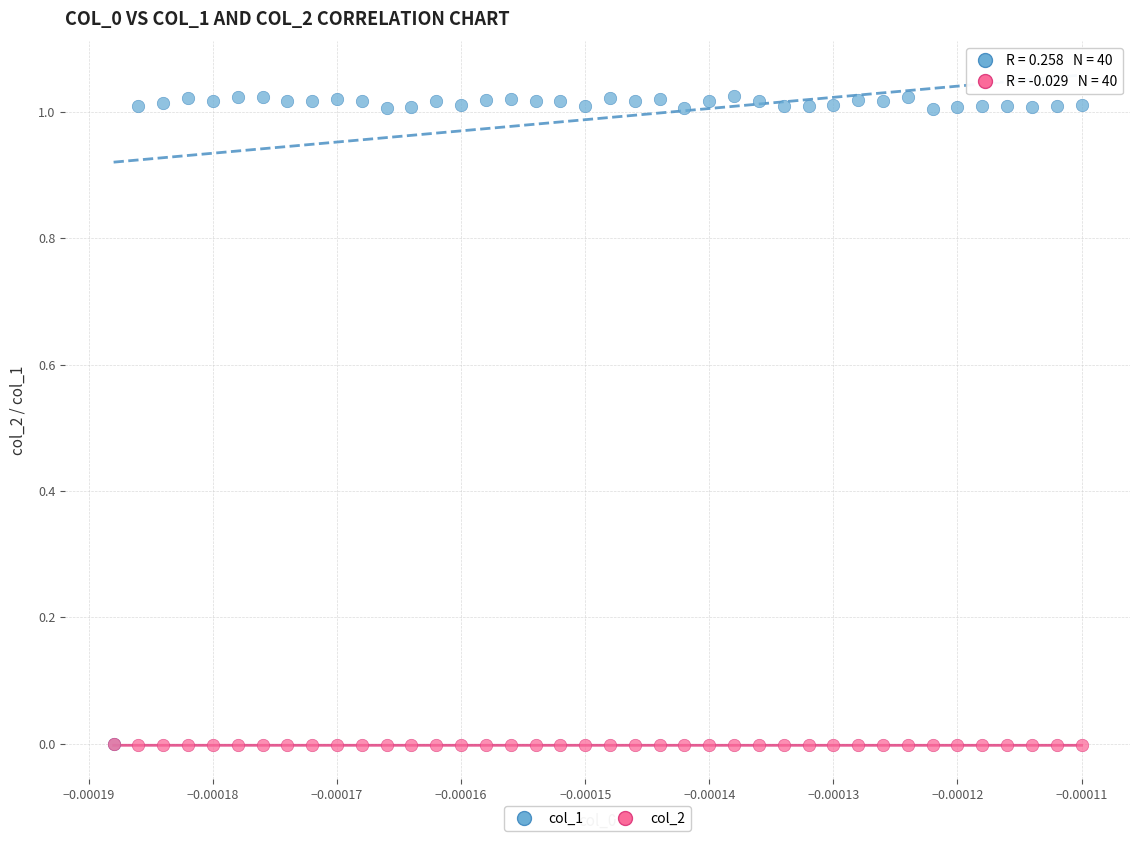

What are all the series names shown in the legend?

col_1, col_2